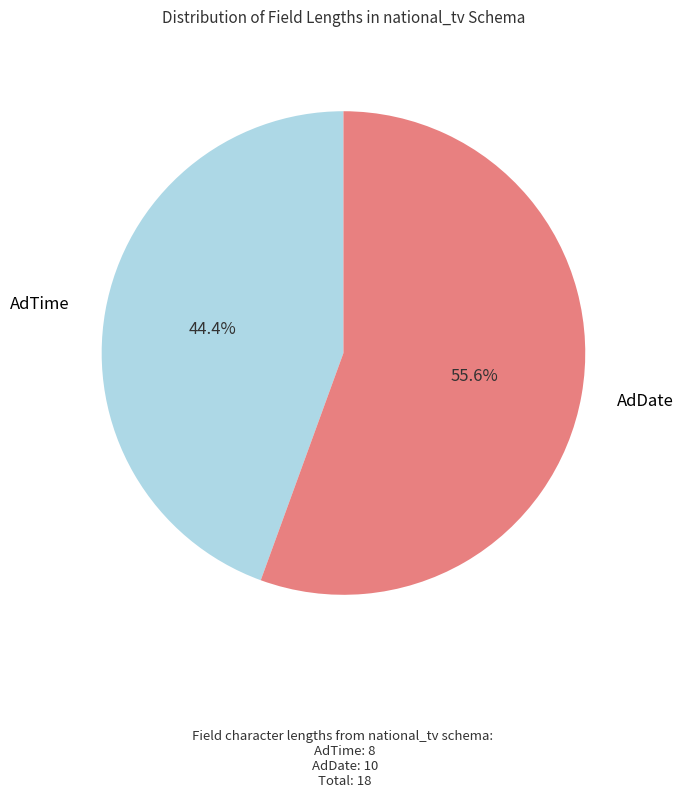

Does any single category account for the majority?

Yes